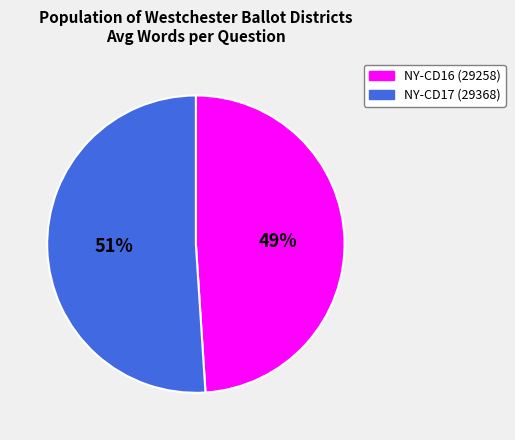

Combined, do NY-CD16 (29258) and NY-CD17 (29368) account for over 50%?

Yes